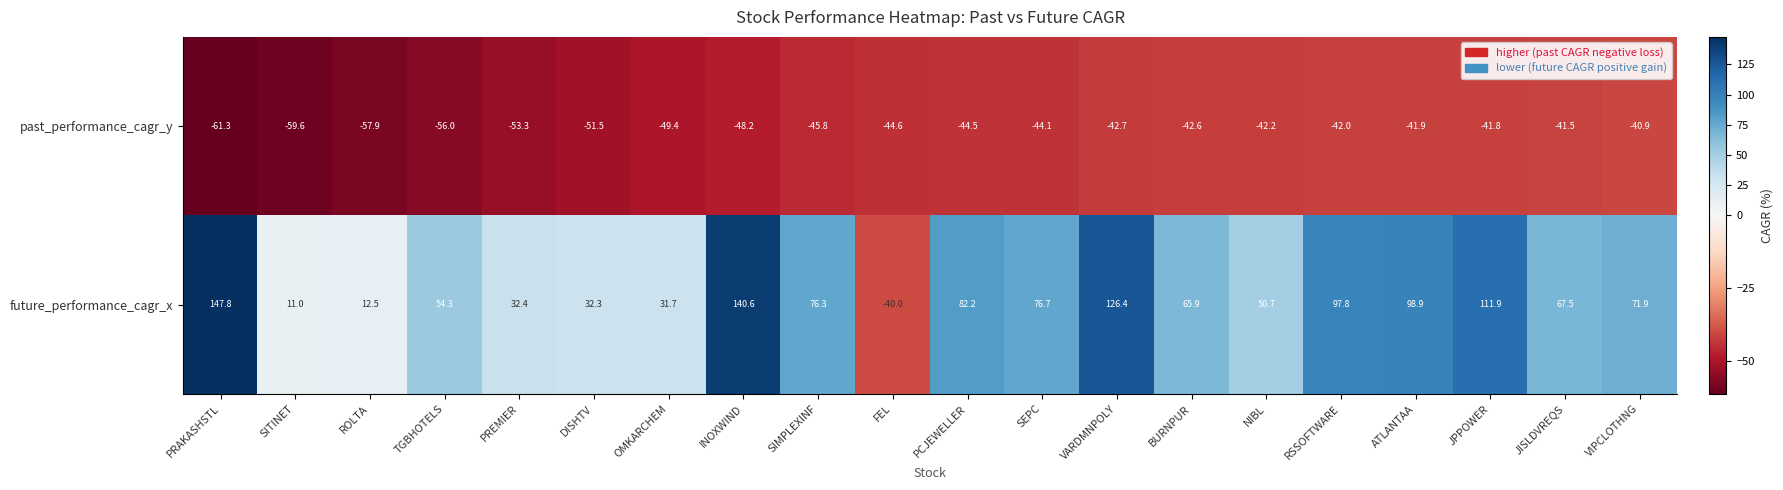

What is the difference between the maximum and minimum values in the past_performance_cagr_y series?

20.4